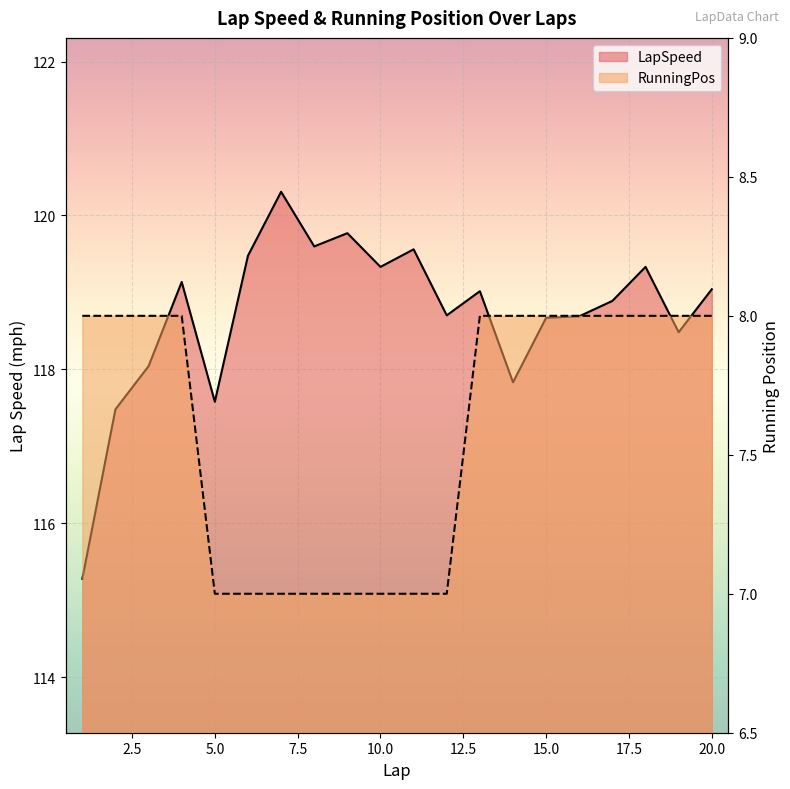

True or false: RunningPos has a value of 8.0 at 15.

True